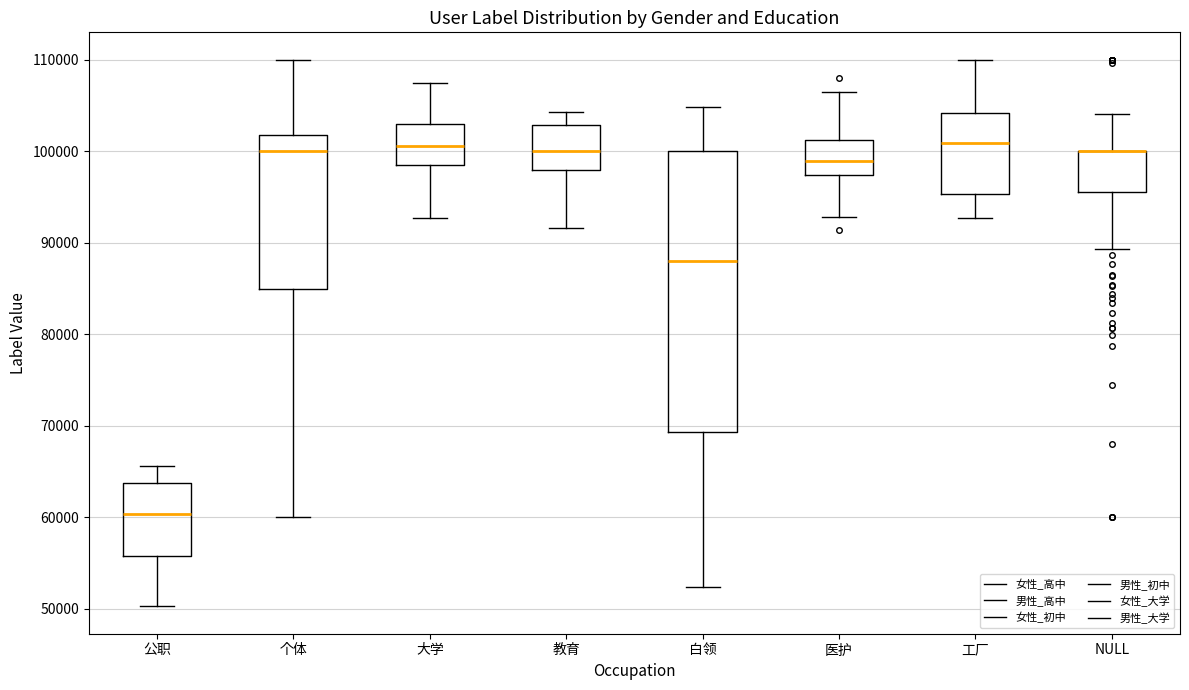

Where is the upper edge of the box for 公职 on the y-axis? The values are not printed on the chart, so give them approximately, as read against the axis.

64000